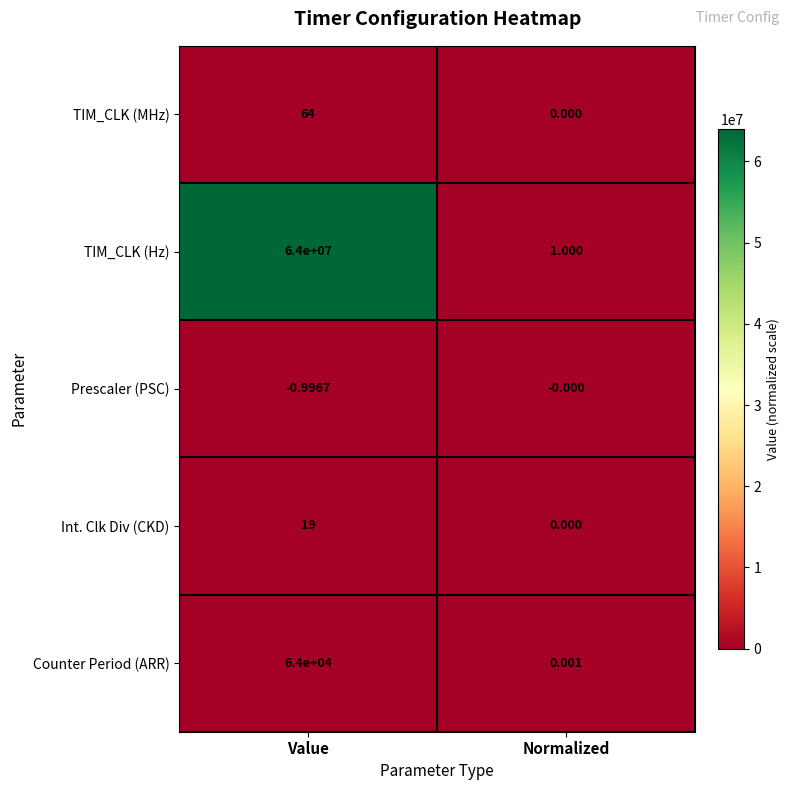

Where is Prescaler (PSC) nearest to the value 0?

Normalized